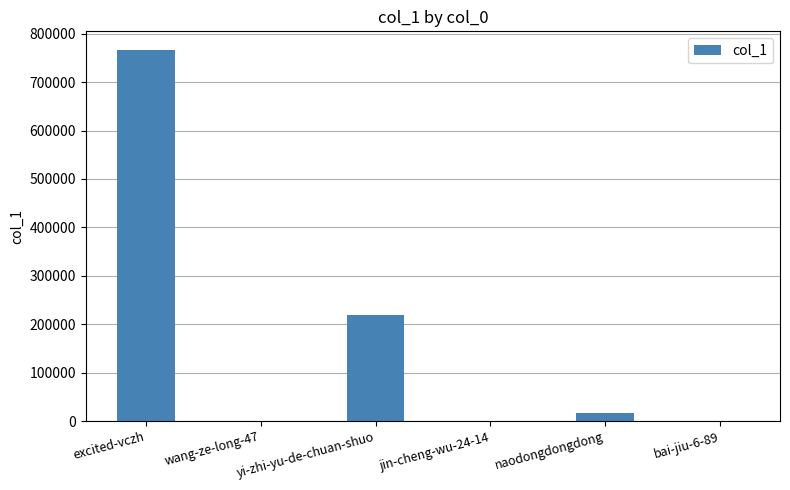

What is the greatest value displayed?

766544